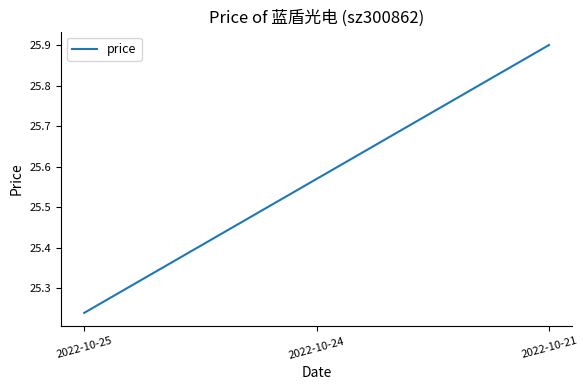

List the labels in order of value, smallest first.

2022-10-25, 2022-10-24, 2022-10-21